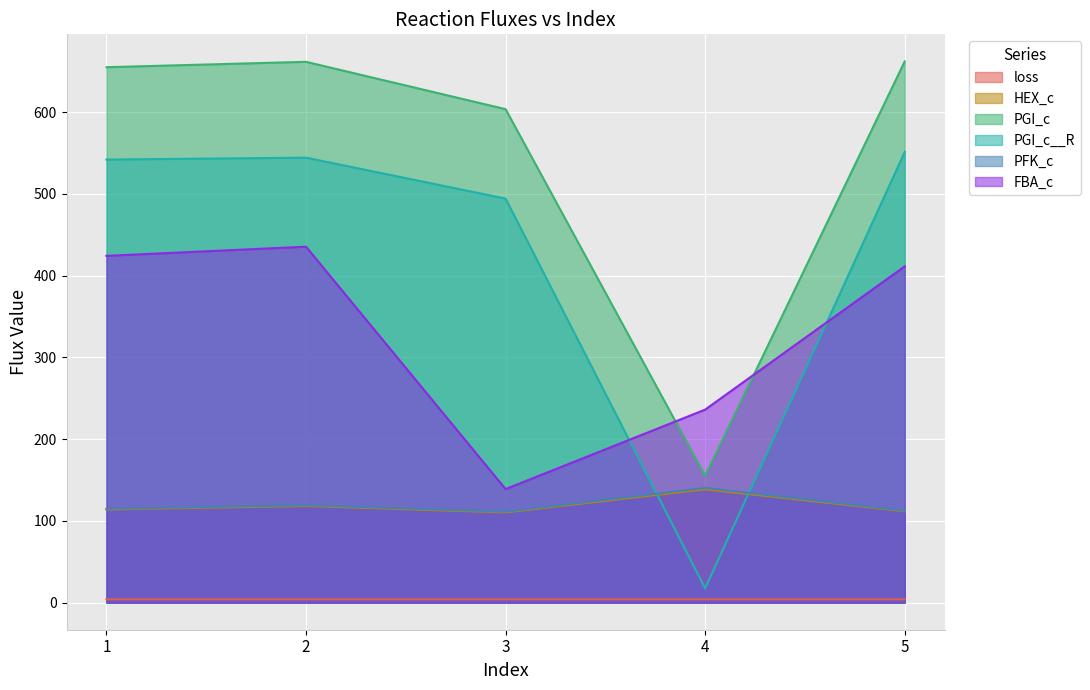

At which category does PGI_c__R reach its first local peak?

2